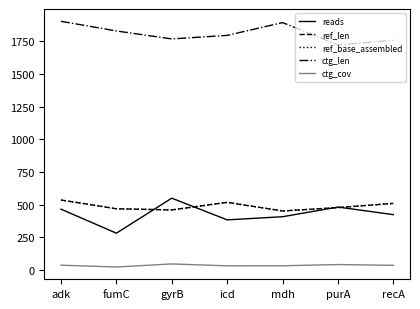

Does the chart have visible grid lines?

No